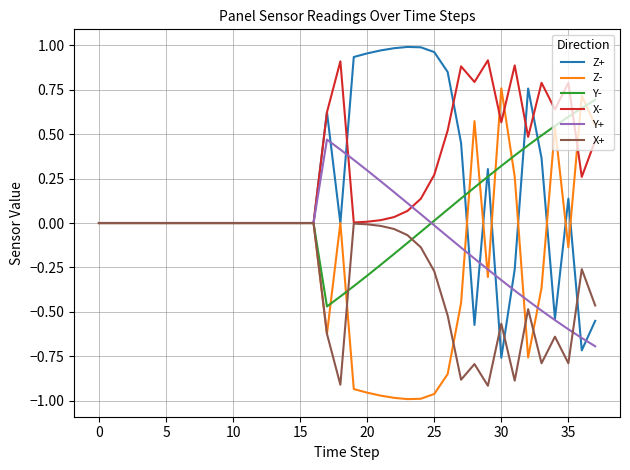

Is this an area chart (filled region under the line)?

No